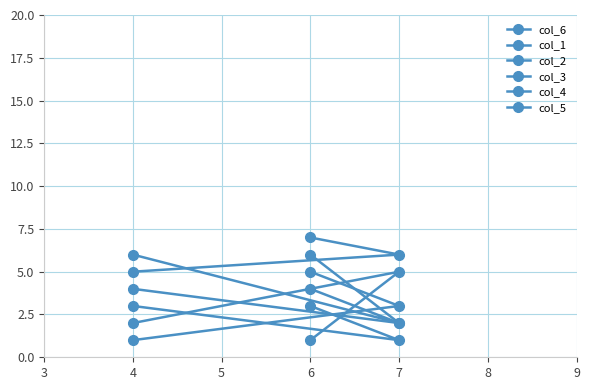

What is the approximate value of col_6 at 4?

4